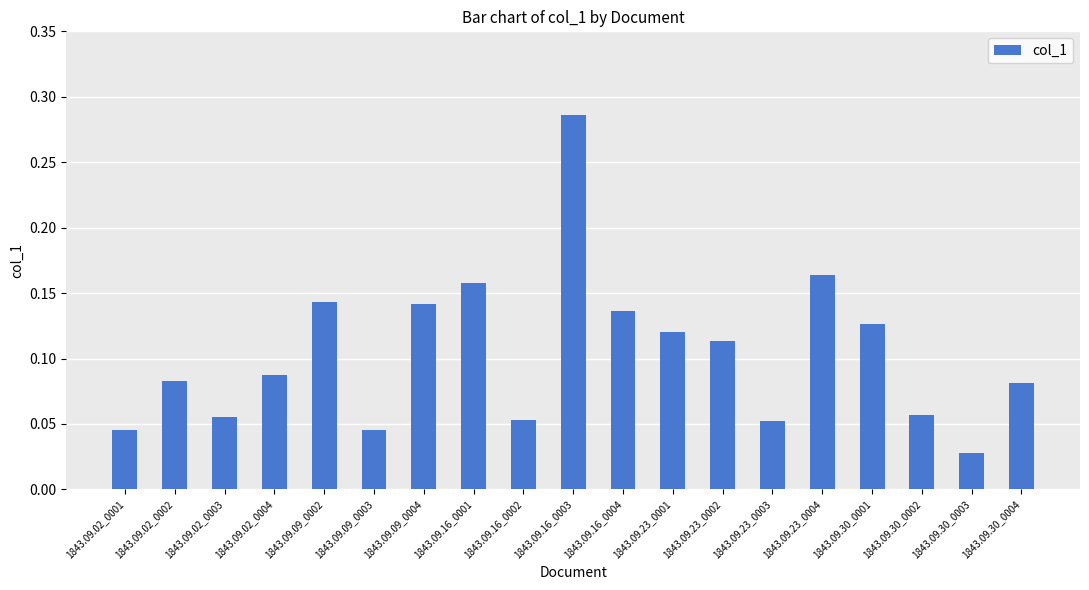

What is the label of the 19th bar from the left?

1843.09.30_0004